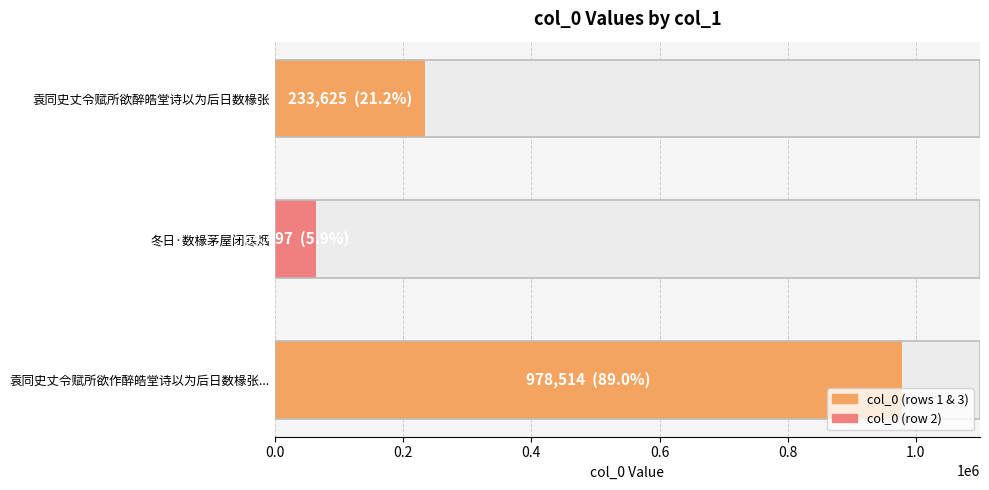

Count the number of categories in the chart.

3